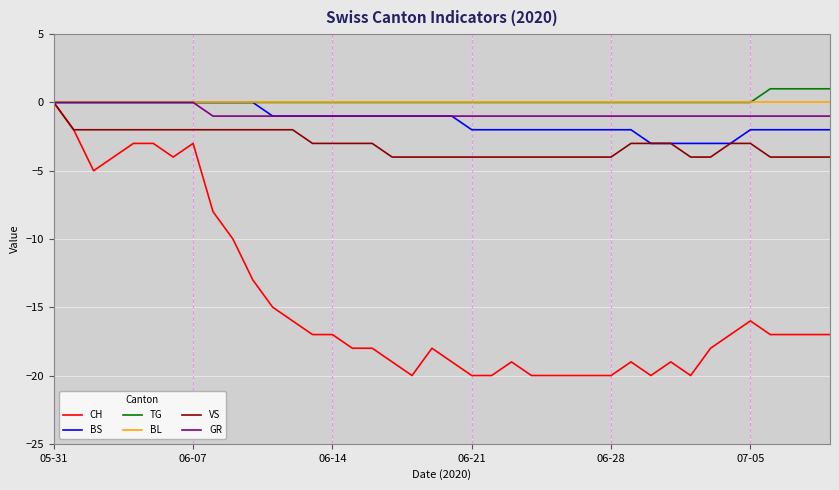

Does the chart have visible grid lines?

Yes